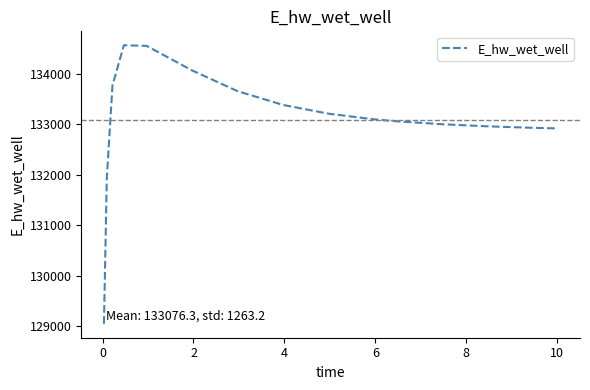

What is the difference between the maximum and minimum values?

5518.6